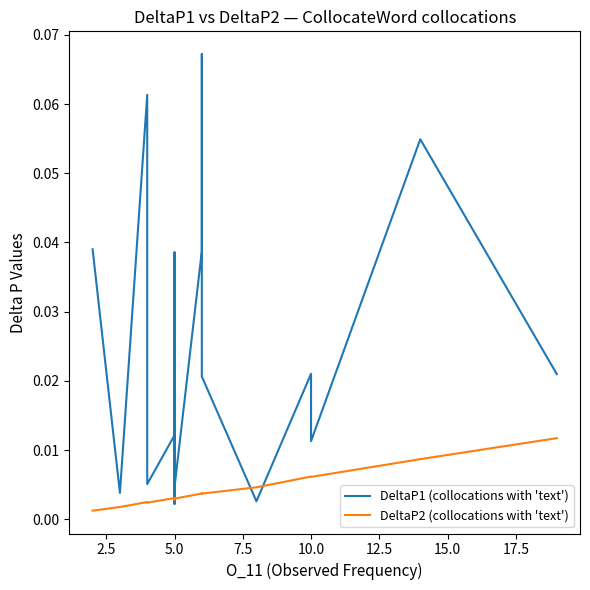

True or false: DeltaP2 (collocations with 'text') has a value of 0.0 at 10.0.

False